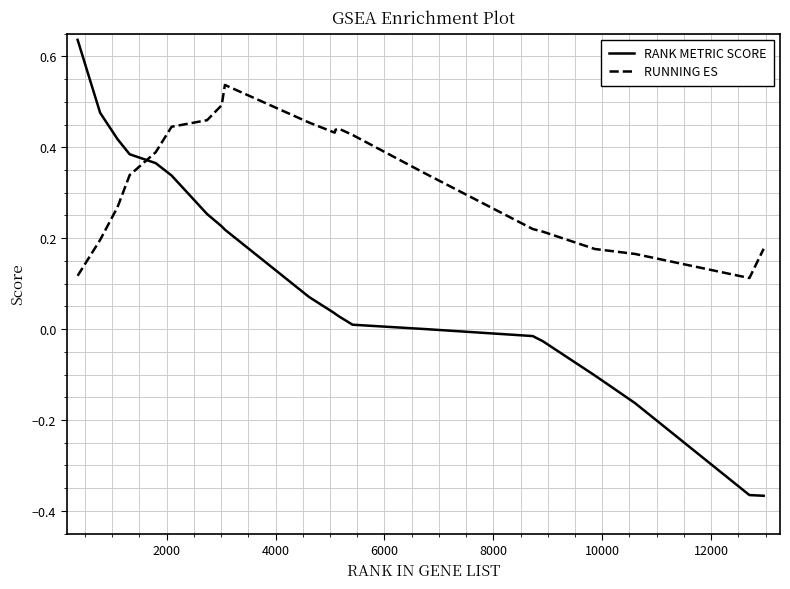

How many times do RUNNING ES and RANK METRIC SCORE cross each other?

1